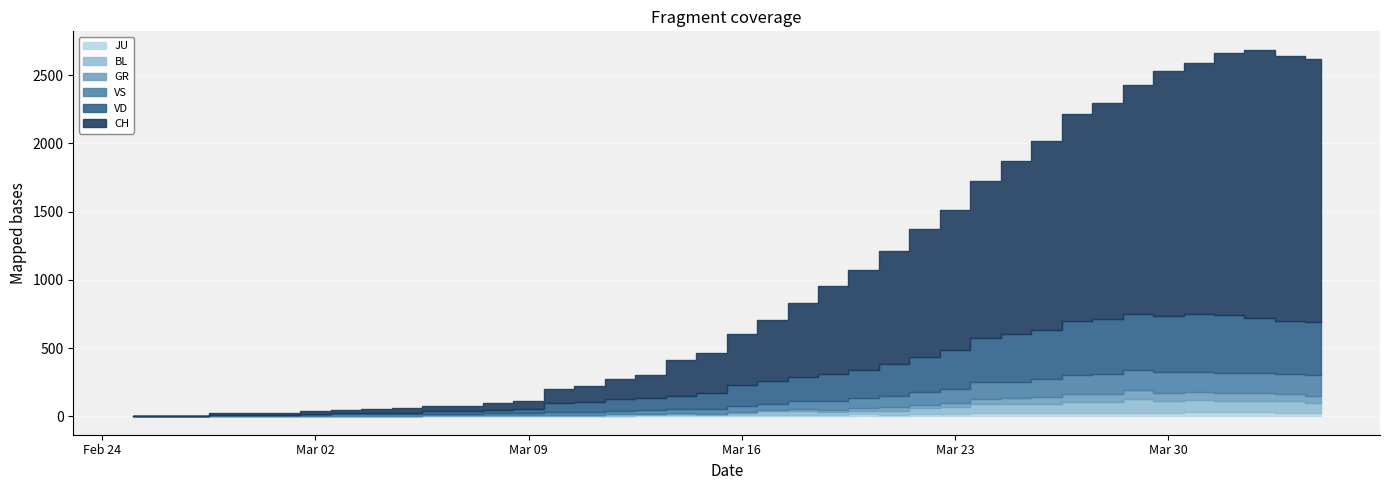

Which series has the widest spread of values?

CH